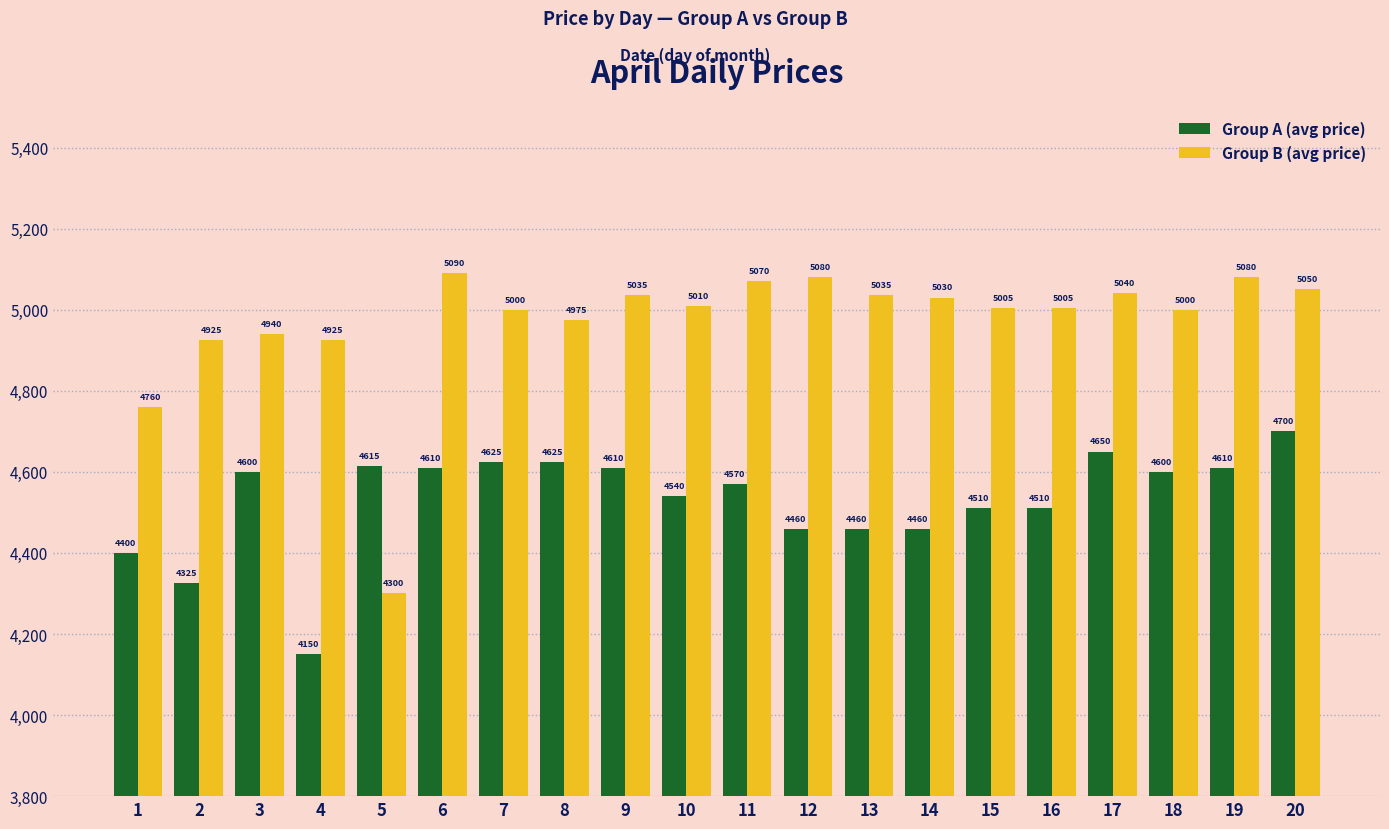

At which label does Group B (avg price) first exceed 5010?

6